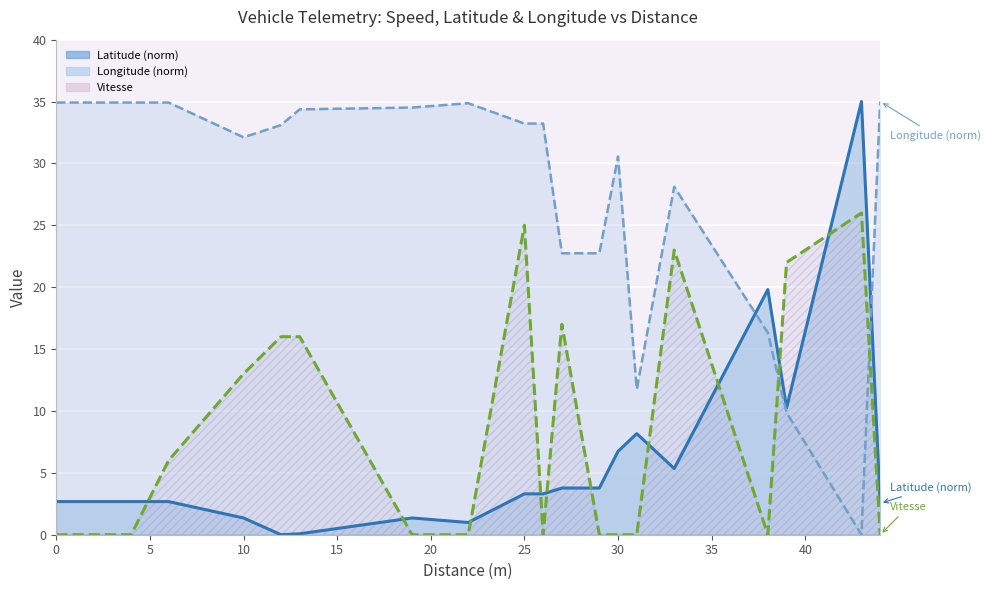

How many series are shown in this chart?

3